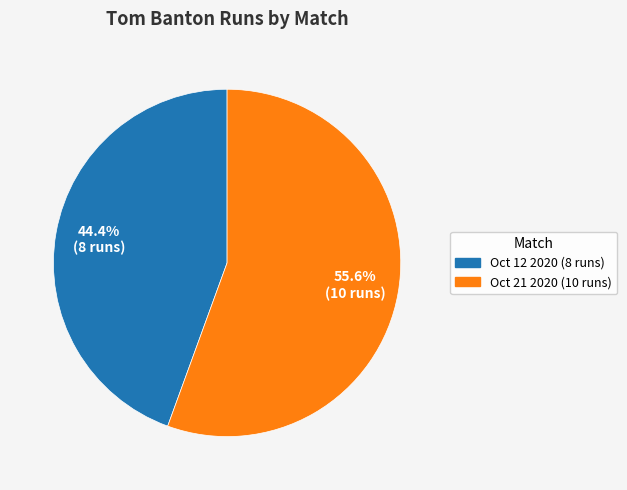

To the nearest percent, what portion does Oct 21 2020 (10 runs) represent?

56%